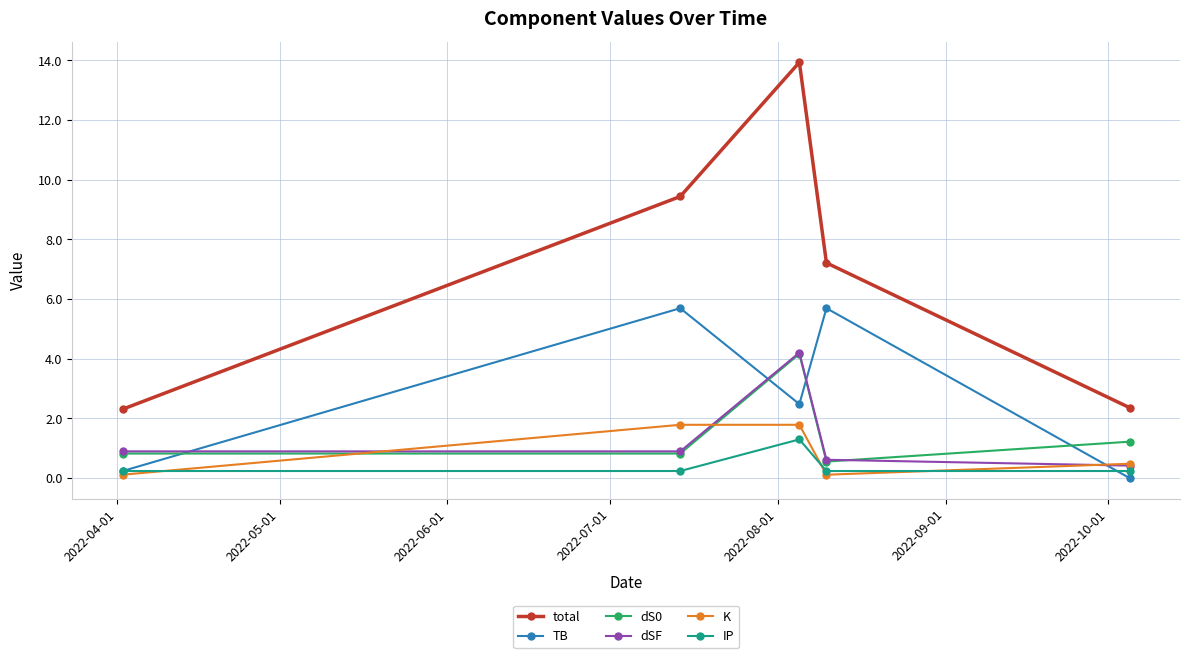

Which series has the widest spread of values?

total